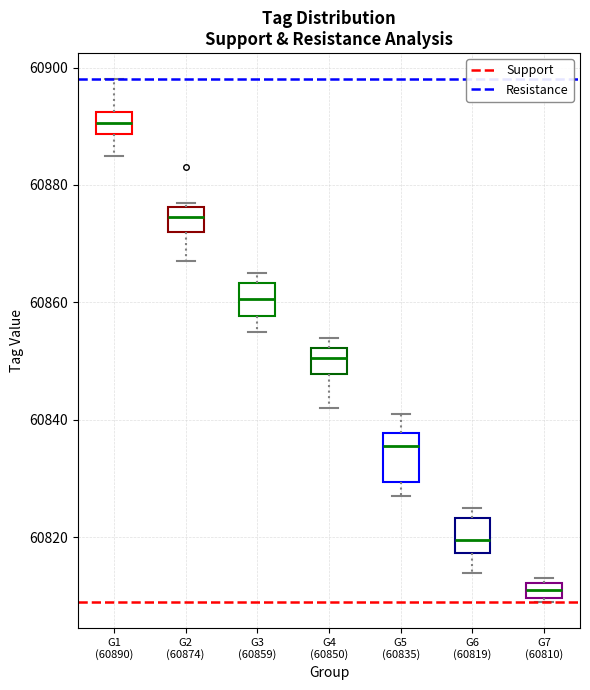

Which box has the highest median line?

G1 (60890)